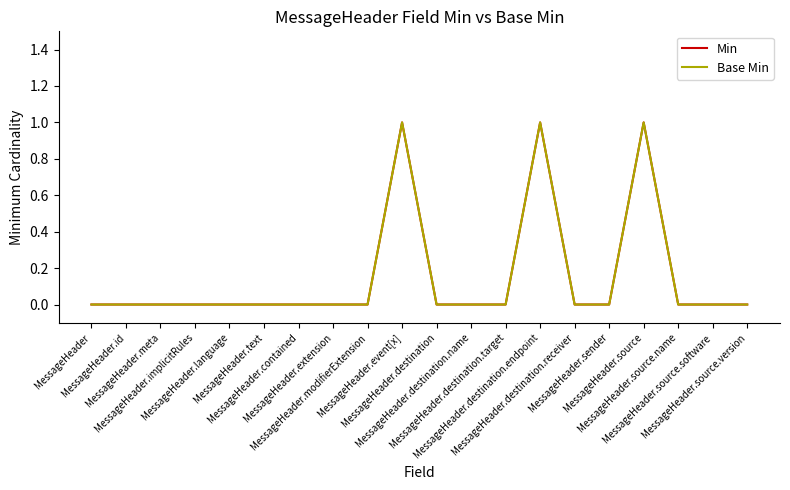

Where is the first local maximum for Min?

MessageHeader.event[x]